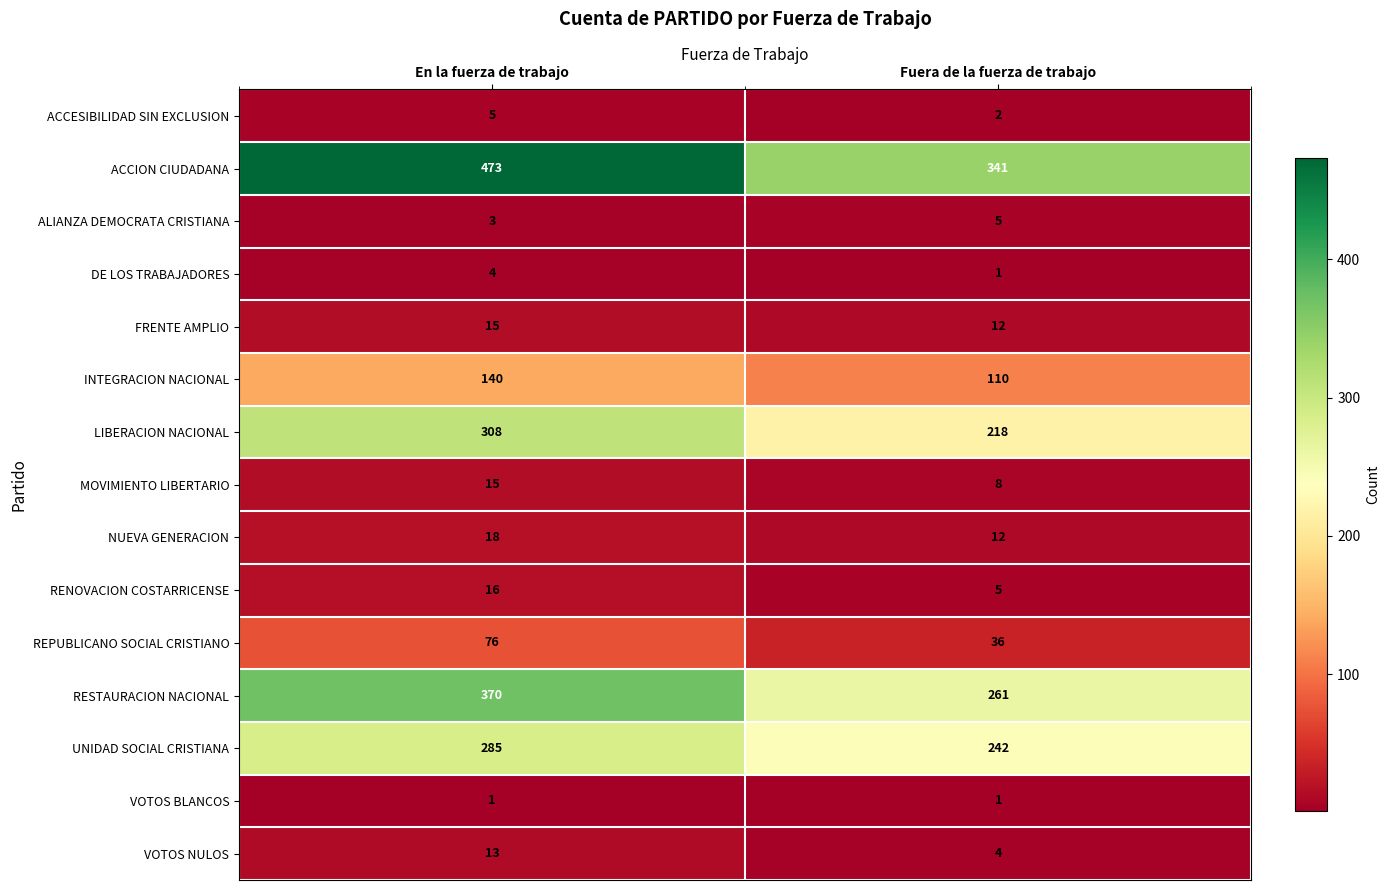

What is the approximate value of REPUBLICANO SOCIAL CRISTIANO at En la fuerza de trabajo?

76